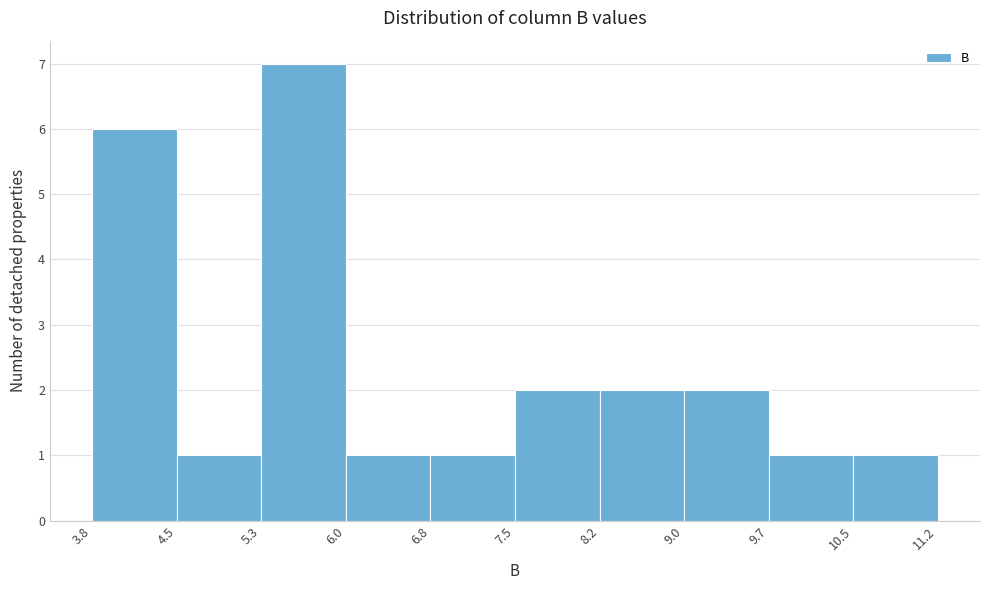

What is the height of the bar covering 5.3 to 6.0 on the x-axis? The values are not printed on the chart, so give them approximately, as read against the axis.

7